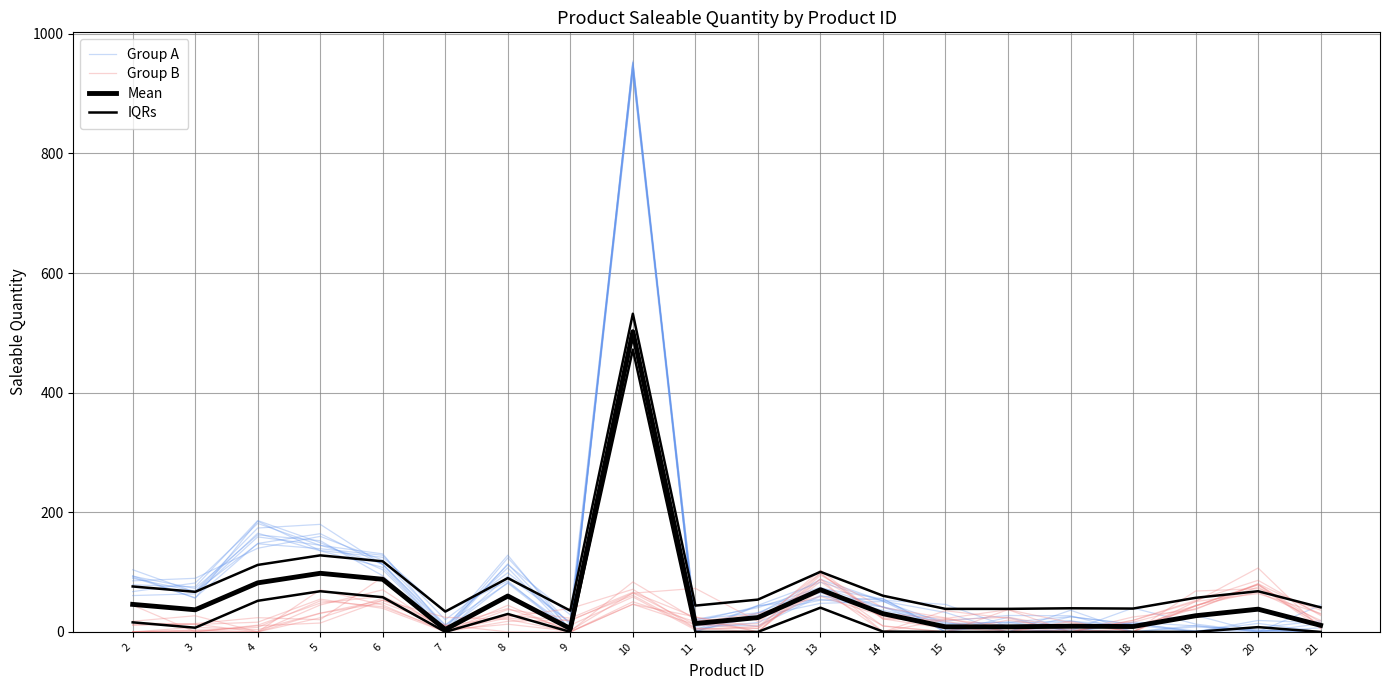

What are all the series names shown in the legend?

Group A, Group B, Mean, IQRs